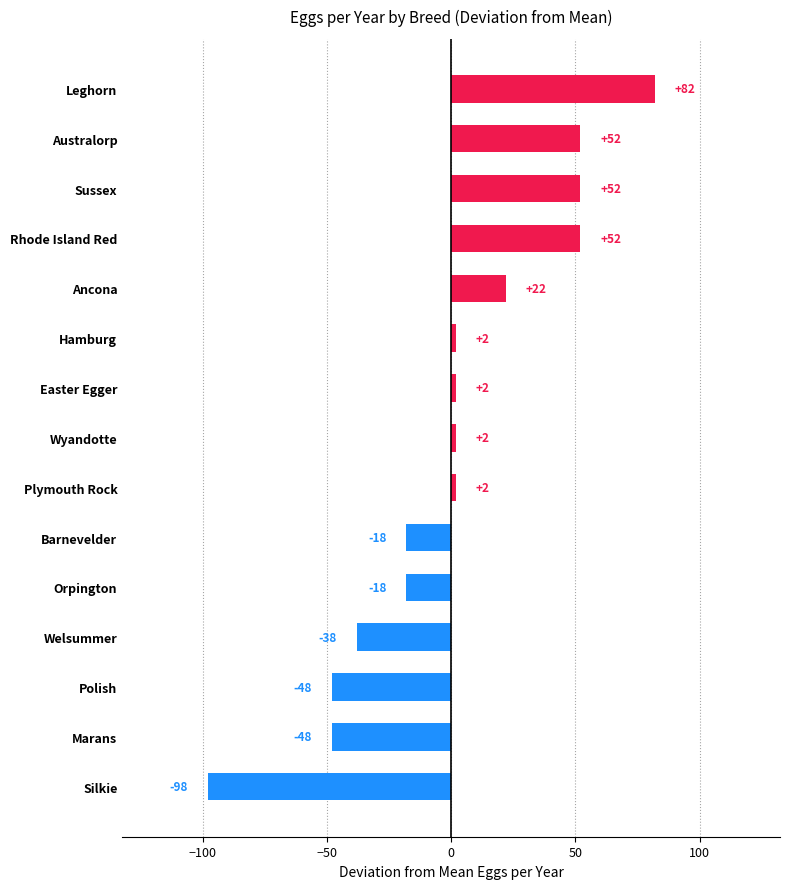

Which label corresponds to the largest value in the chart?

Leghorn